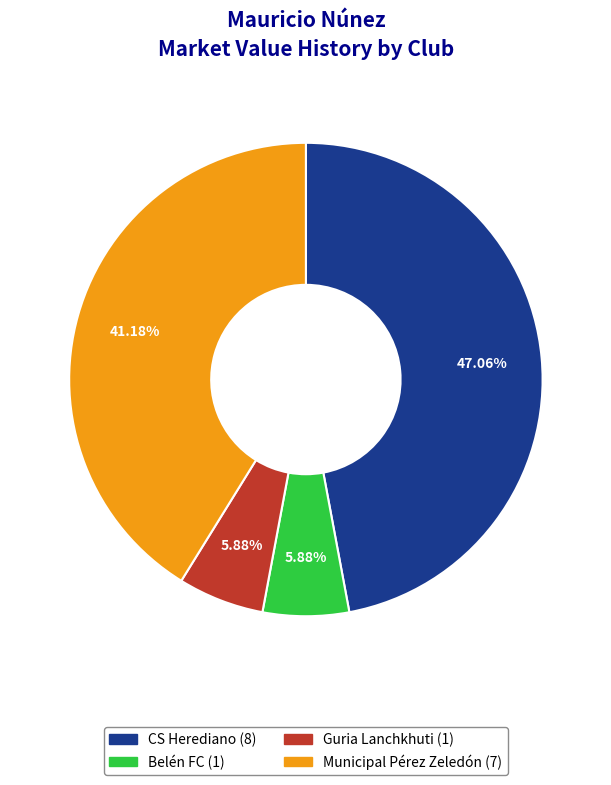

To the nearest percent, what is the combined percentage of Guria Lanchkhuti and Municipal Pérez Zeledón?

47%